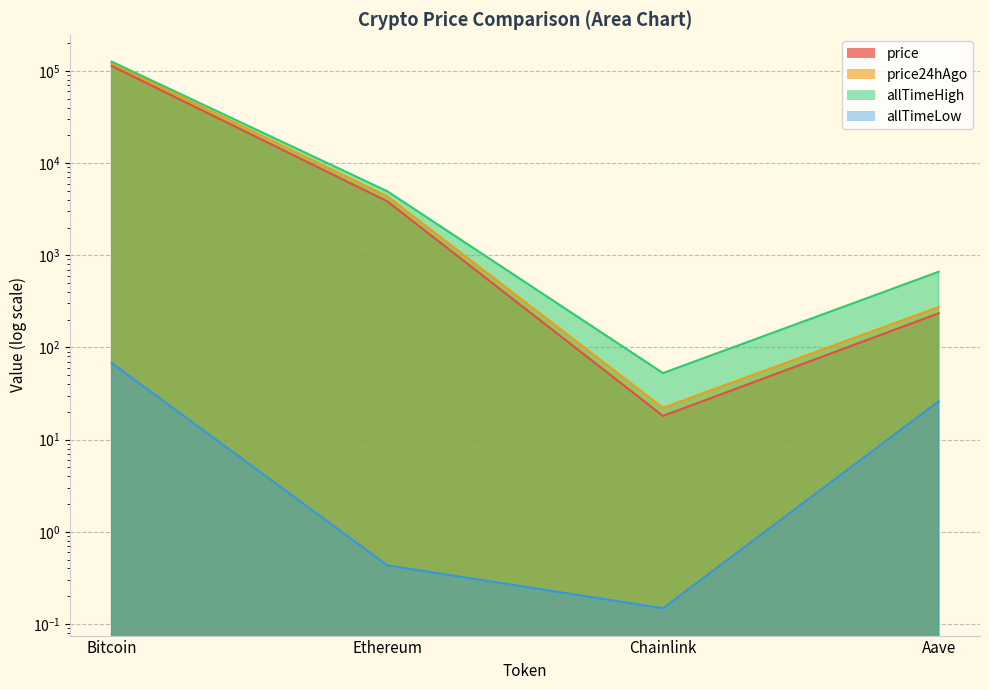

Is it true that allTimeHigh equals 38001.4 at Bitcoin?

False